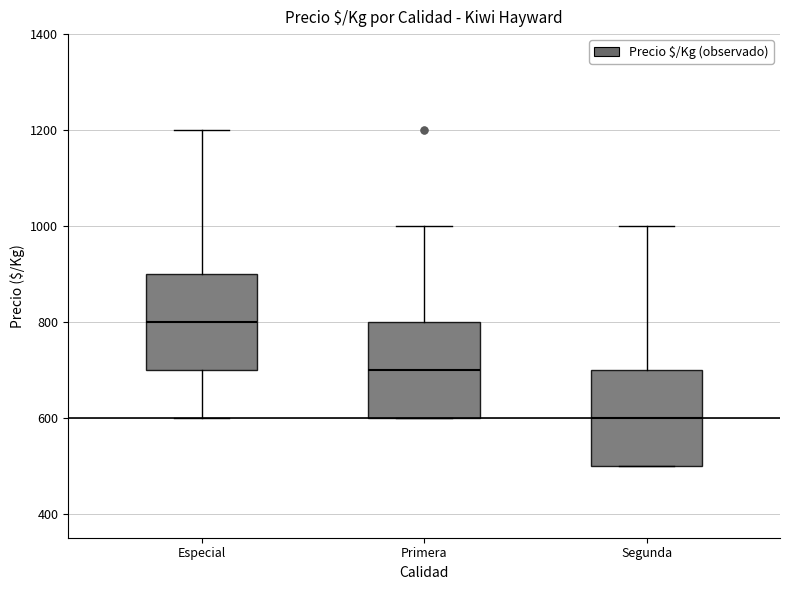

Reading left to right, transcribe this box plot: for each box, give where its median line is, the range the box spans, and where its two whiskers end, as read against the y-axis. The values are not printed on the chart, so give them approximately, as read against the axis.

Especial: median 800, box 700 to 900, whiskers 600 to 1200
Primera: median 700, box 600 to 800, whiskers 600 to 1000
Segunda: median 600, box 500 to 700, whiskers 500 to 1000